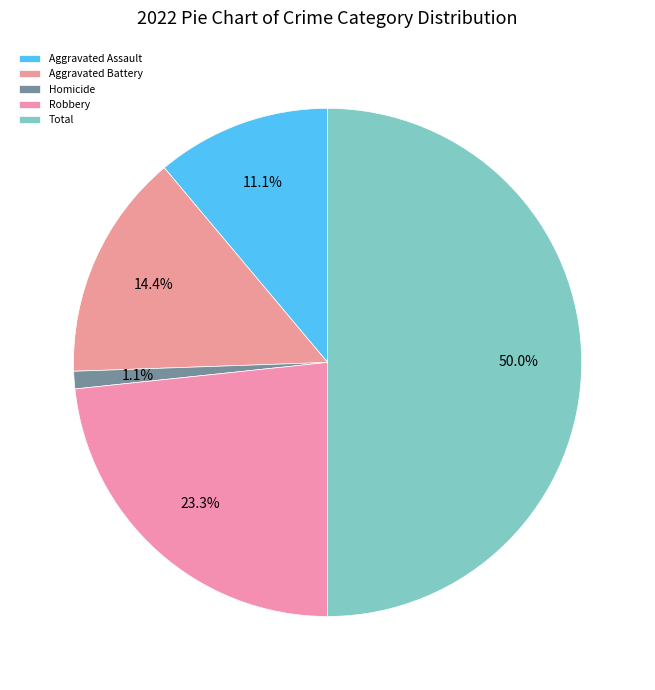

What percentage is the Robbery slice, to the nearest percent?

23%